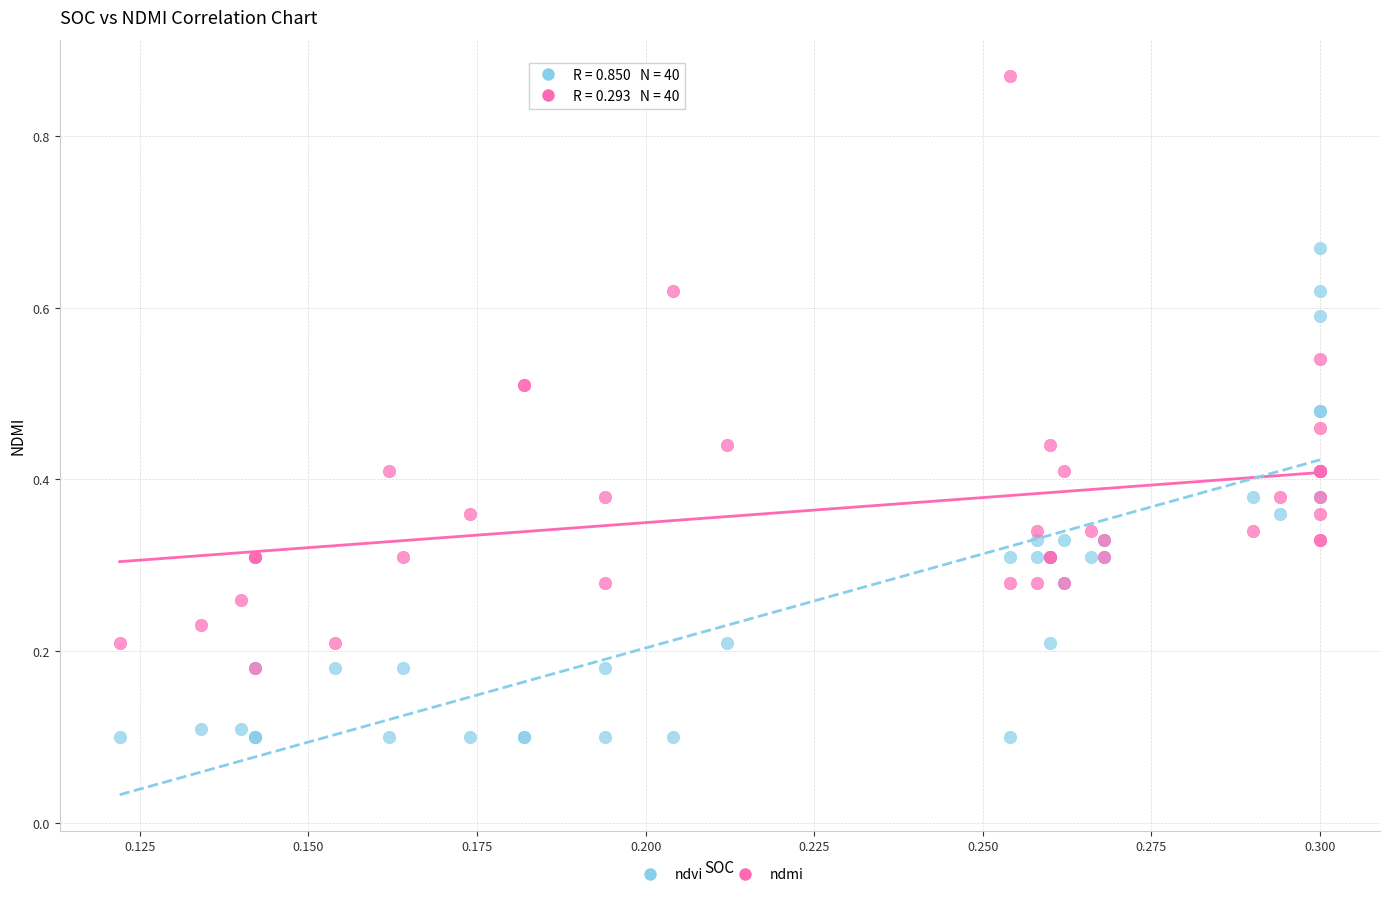

Which series has the largest Y range (max minus min)?

ndmi